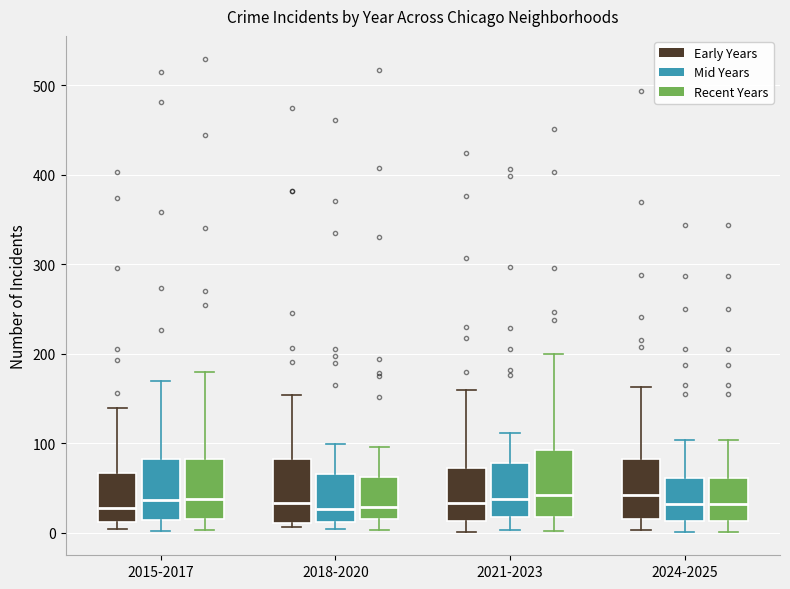

Reading left to right, transcribe this box plot: for each box, give where its median line is, the range the box spans, and where its two whiskers end, as read against the y-axis. The values are not printed on the chart, so give them approximately, as read against the axis.

2015-2017 (Early Years): median 30, box 10 to 70, whiskers 0 to 140
2015-2017 (Mid Years): median 40, box 10 to 80, whiskers 0 to 170
2015-2017 (Recent Years): median 40, box 20 to 80, whiskers 0 to 180
2018-2020 (Early Years): median 30, box 10 to 80, whiskers 10 (just below the box's lower edge) to 150
2018-2020 (Mid Years): median 30, box 10 to 70, whiskers 0 to 100
2018-2020 (Recent Years): median 30, box 20 to 60, whiskers 0 to 100
2021-2023 (Early Years): median 30, box 10 to 70, whiskers 0 to 160
2021-2023 (Mid Years): median 40, box 20 to 80, whiskers 0 to 110
2021-2023 (Recent Years): median 40, box 20 to 90, whiskers 0 to 200
2024-2025 (Early Years): median 40, box 20 to 80, whiskers 0 to 160
2024-2025 (Mid Years): median 30, box 10 to 60, whiskers 0 to 100
2024-2025 (Recent Years): median 30, box 10 to 60, whiskers 0 to 100